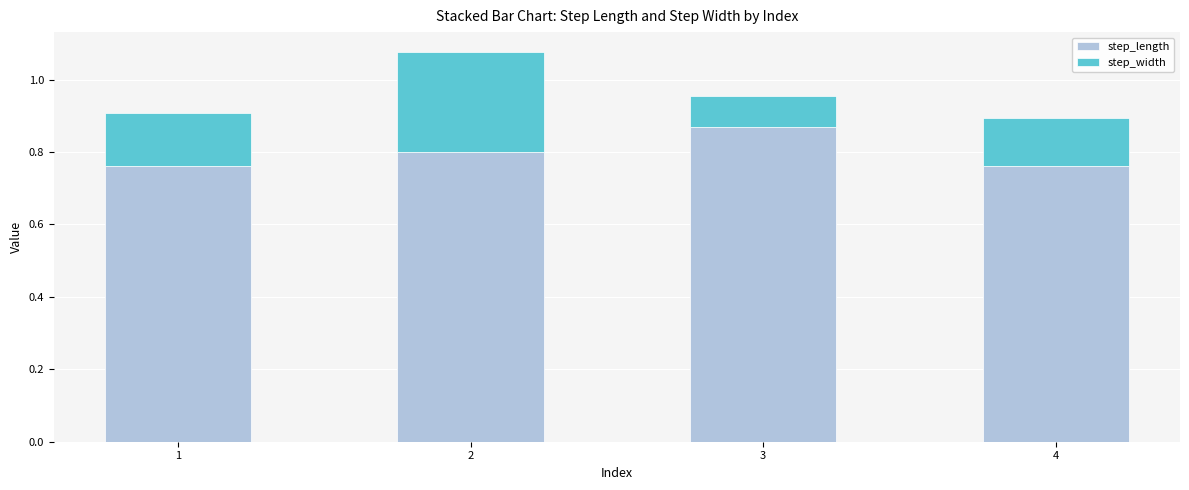

Count the step_length values in the range 0 to 1.

4